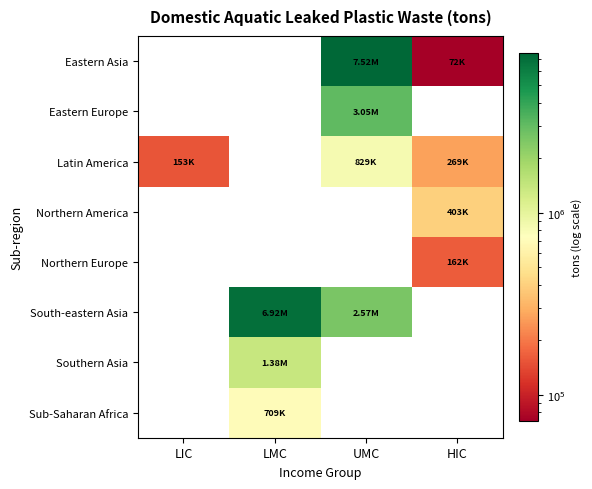

True or false: Latin America has a value of 829193.6 at UMC.

True